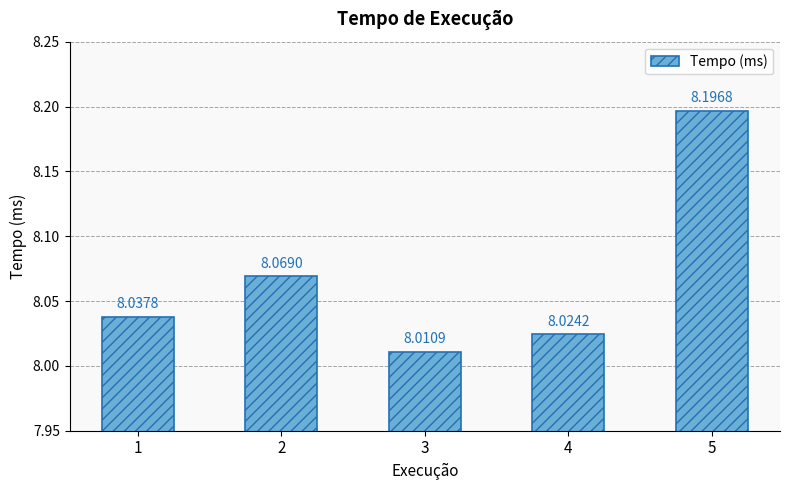

List the labels in order of value, largest first.

5, 2, 1, 4, 3